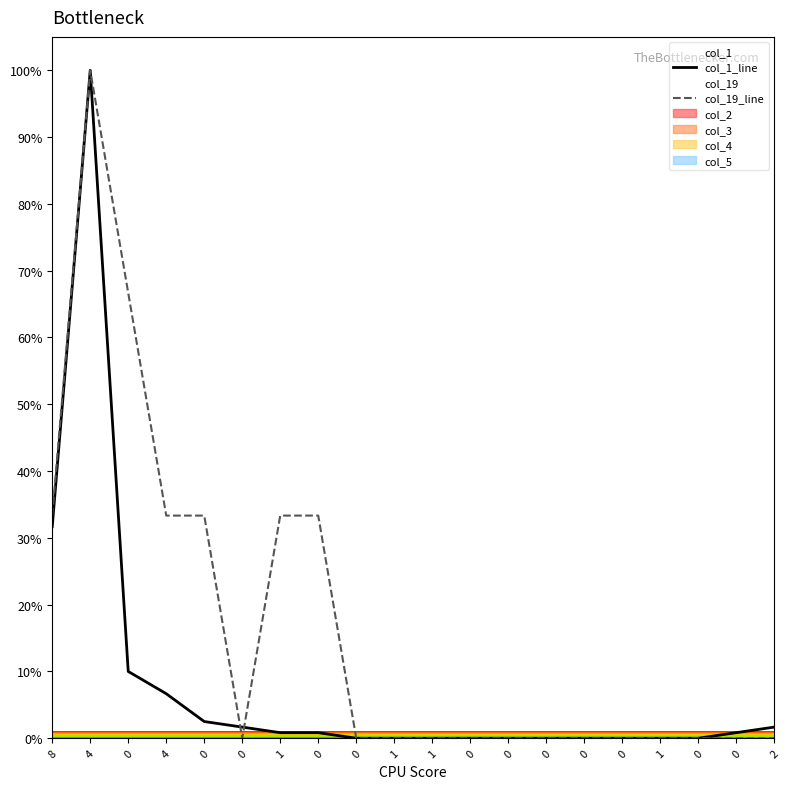

What is the label of the 11th point from the right?

1